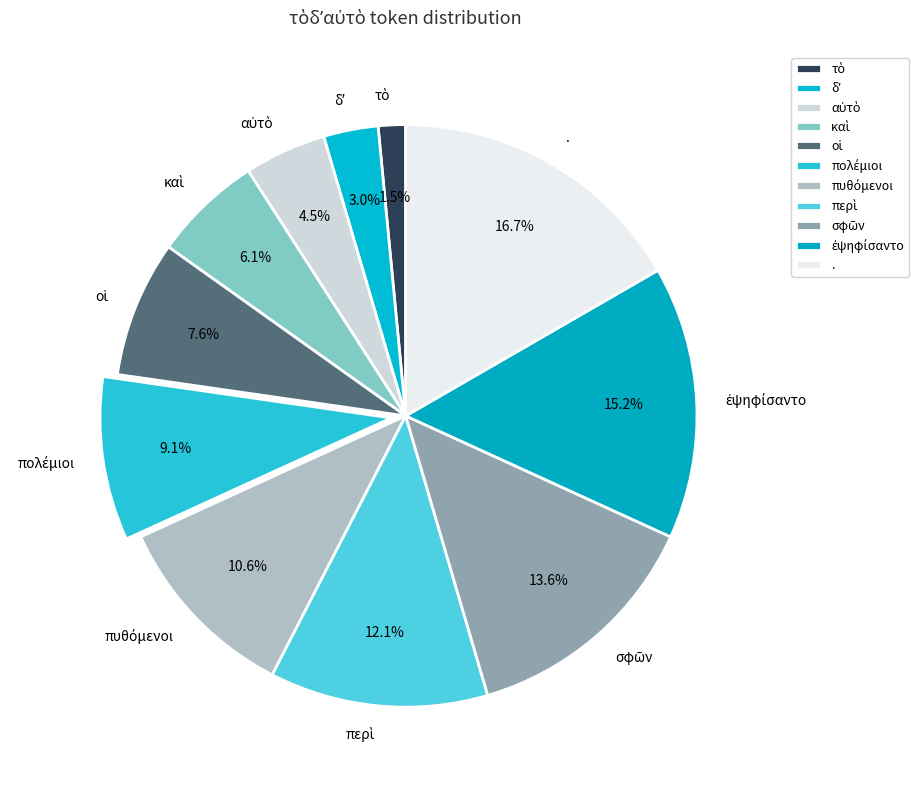

Which category has the biggest portion of the pie?

.